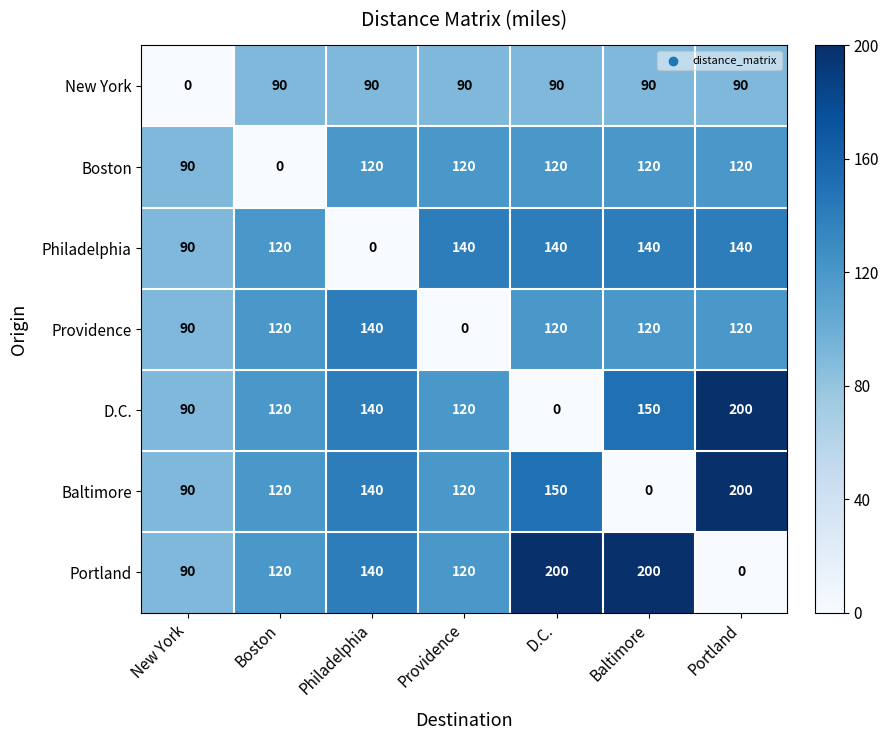

At which category is the sum across all series the highest?

Portland